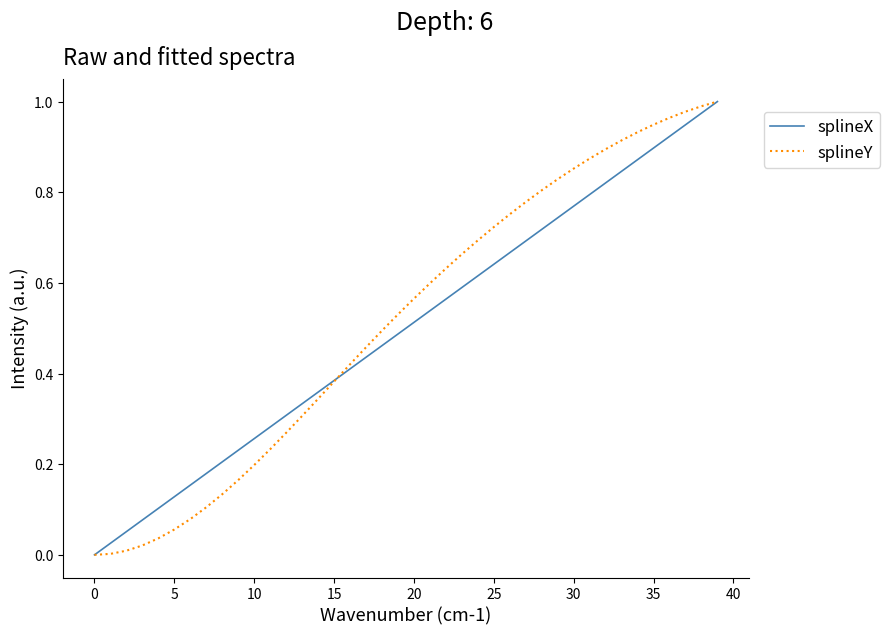

True or false: splineY has more than 1 interior local peaks.

False